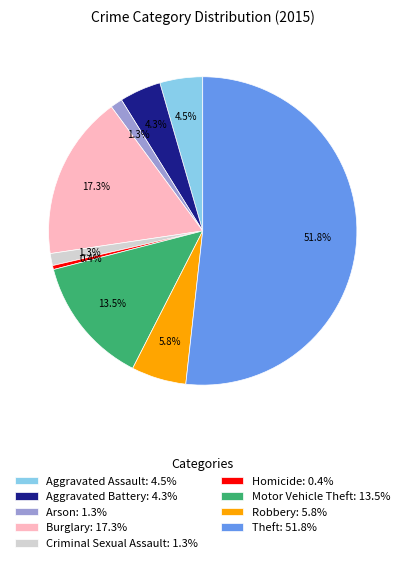

Count the number of slices in the pie.

9